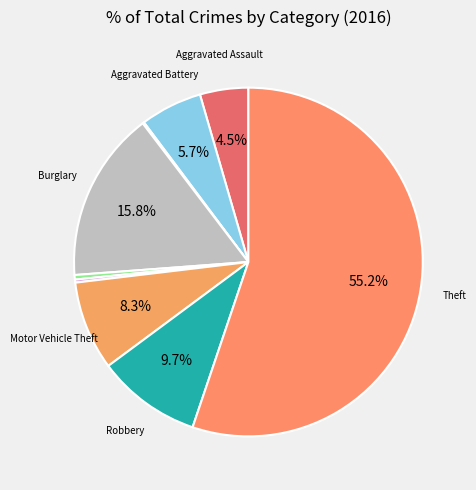

To the nearest percent, what is the difference between the largest and smallest slice percentages?

55%